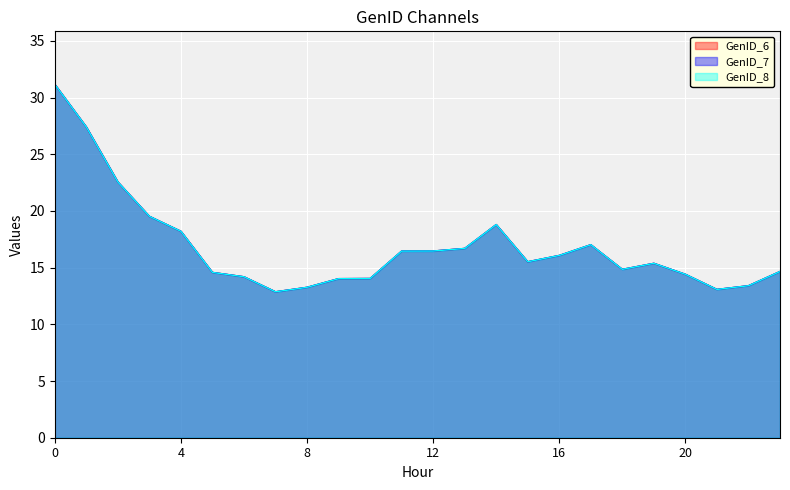

What are all the series names shown in the legend?

GenID_6, GenID_7, GenID_8